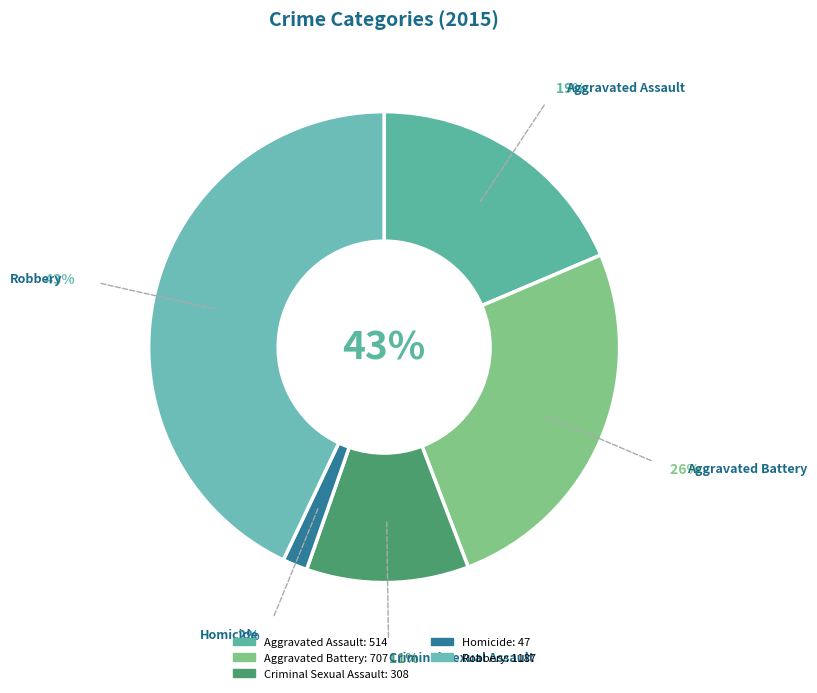

True or false: Aggravated Battery accounts for 12% of the total.

False